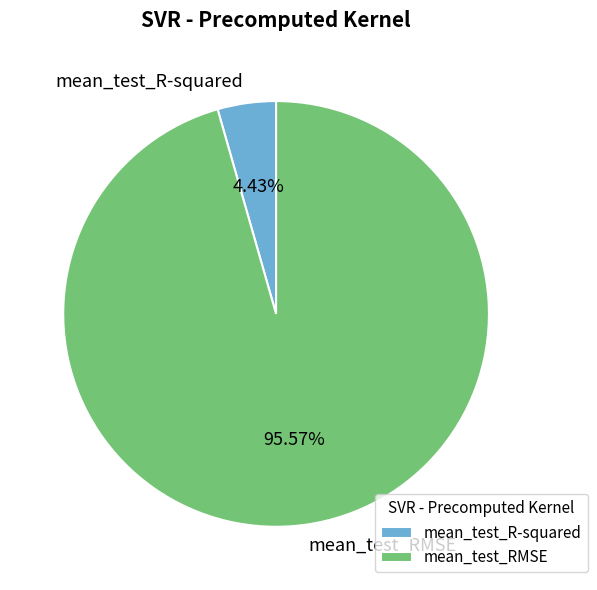

To the nearest percent, what portion does mean_test_R-squared represent?

4%